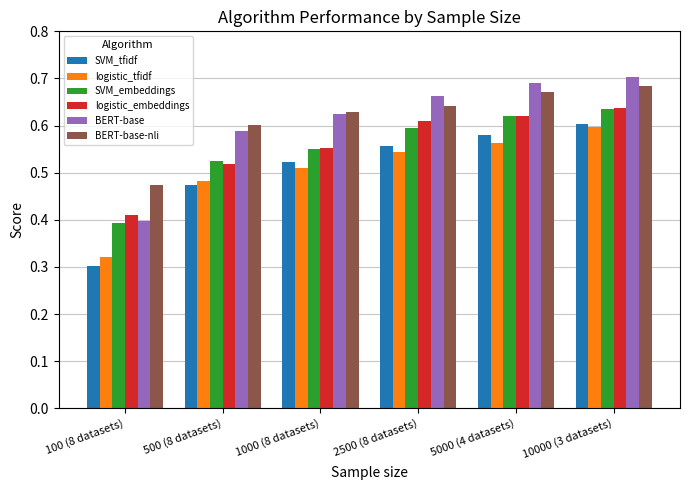

At which label does logistic_tfidf reach its minimum?

100 (8 datasets)